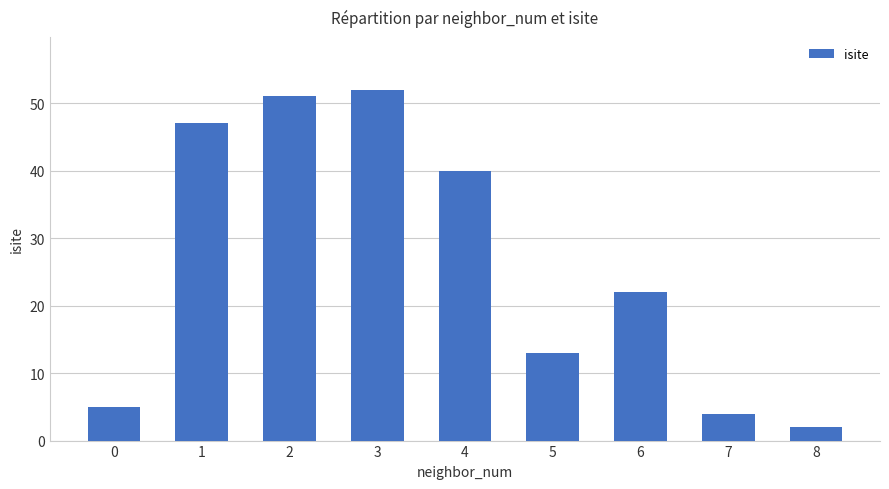

What is the value of the 6th bar from the left?

13